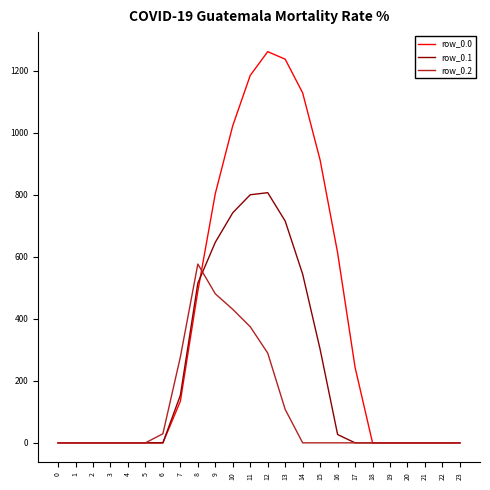

Reading left to right, list all the values displayed in this chart.

row_0.0: 0.0	0.0	0.0	0.0	0.0	0.0	0.0	134.3	489.3	804.0	1023.2	1185.2	1261.6	1237.4	1128.6	911.8	613.0	243.5	0.0	0.0	0.0	0.0	0.0	0.0
row_0.1: 0.0	0.0	0.0	0.0	0.0	0.0	0.0	153.2	514.8	646.9	742.1	800.2	806.9	715.3	544.1	301.4	26.8	0.0	0.0	0.0	0.0	0.0	0.0	0.0
row_0.2: 0.0	0.0	0.0	0.0	0.0	0.0	29.3	276.9	576.6	480.7	430.5	374.4	289.5	107.8	0.0	0.0	0.0	0.0	0.0	0.0	0.0	0.0	0.0	0.0